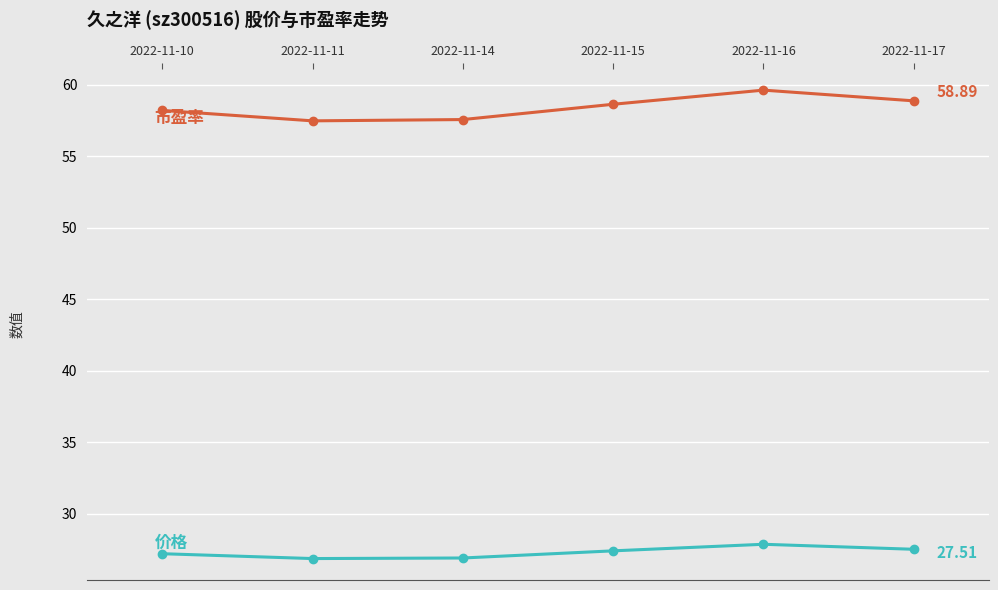

What is the total value across all series at 2022-11-10?

85.4